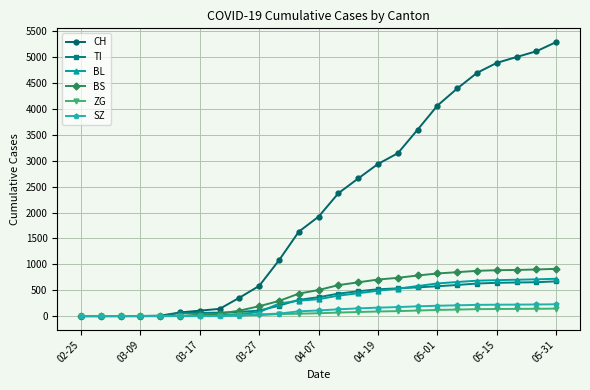

What is the greatest value displayed?

5292